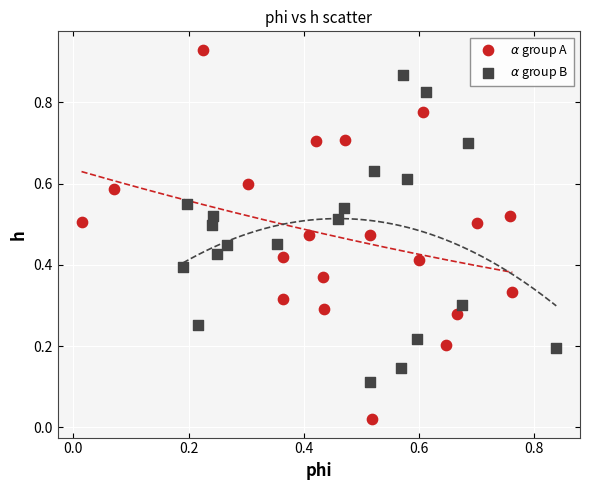

Which series contains the lowest Y value?

$\alpha$ group A